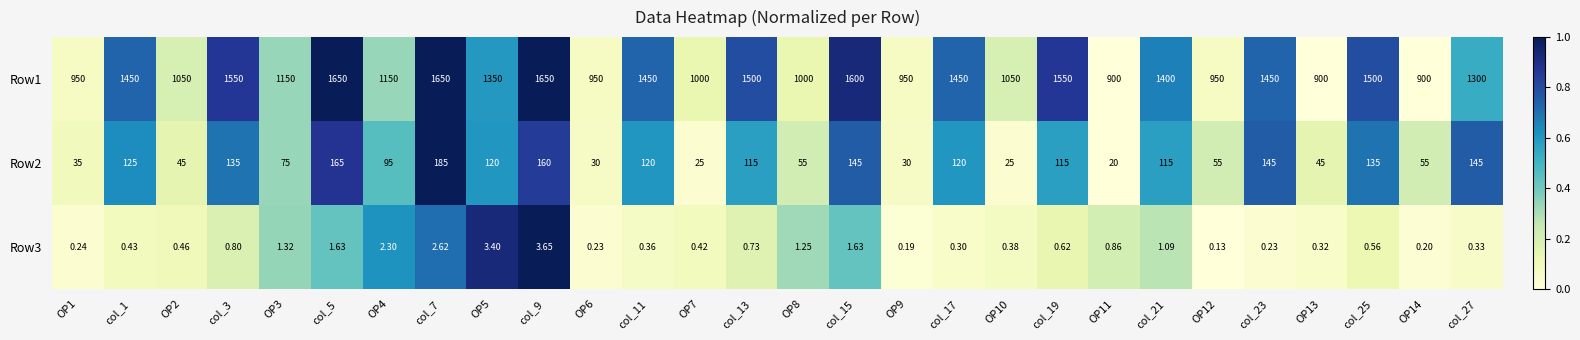

Is the value of Row2 at OP7 greater than the value of Row3 at OP2?

Yes